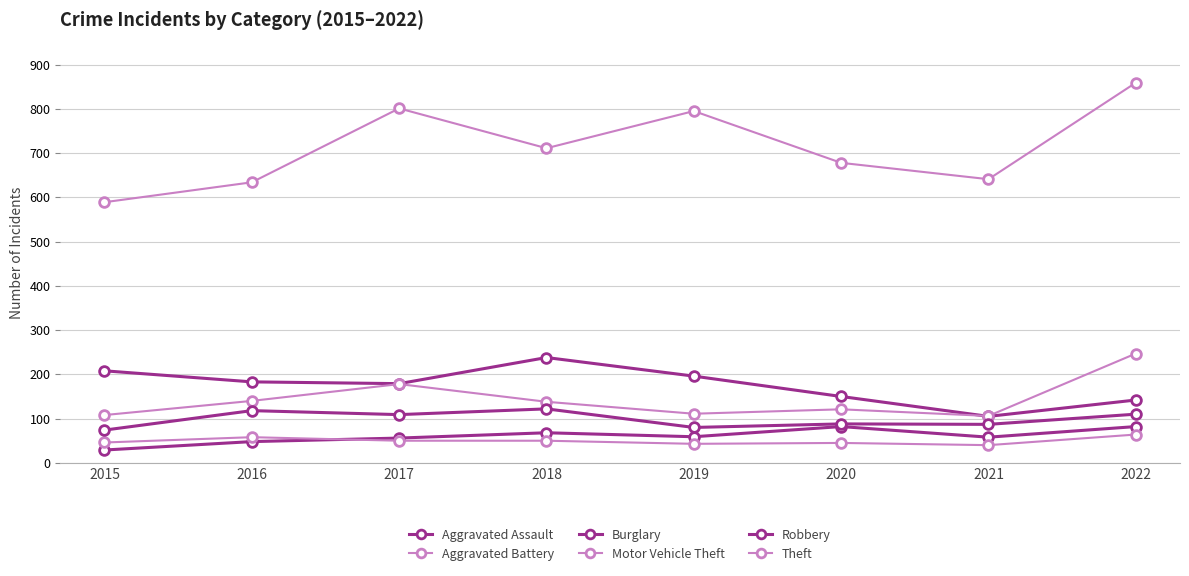

Is the value of Burglary at 2016 greater than the value of Aggravated Battery at 2019?

Yes